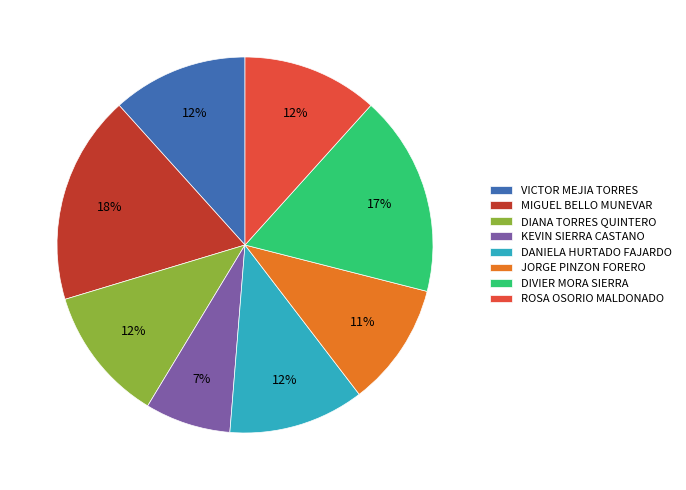

Count the number of slices in the pie.

8